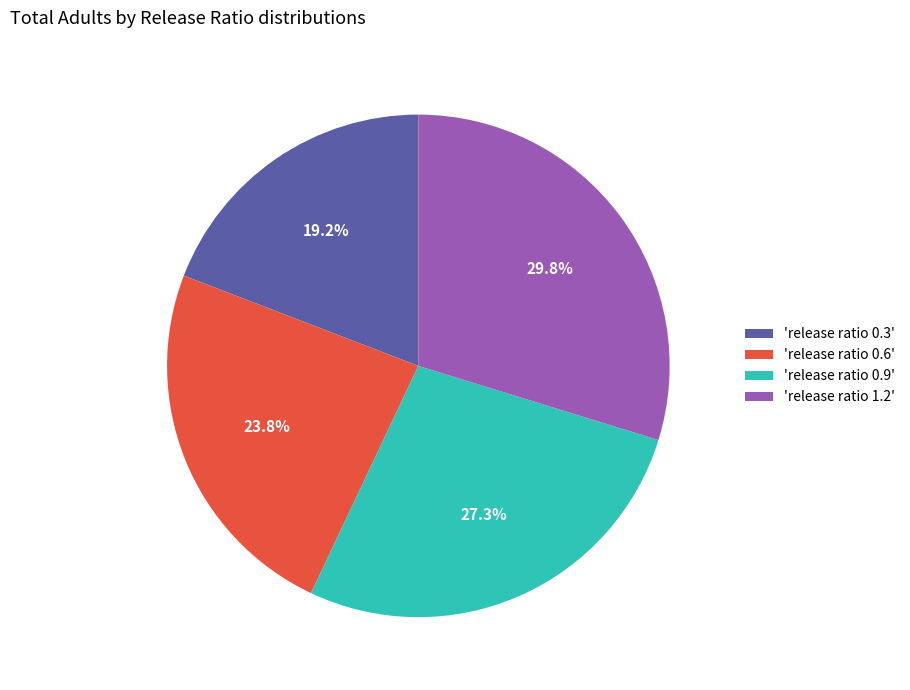

Which slice is the smallest?

'release ratio 0.3'